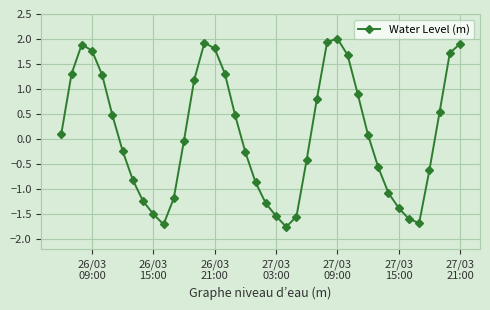

How many points are higher than both their immediate neighbors (excluding endpoints)?

3